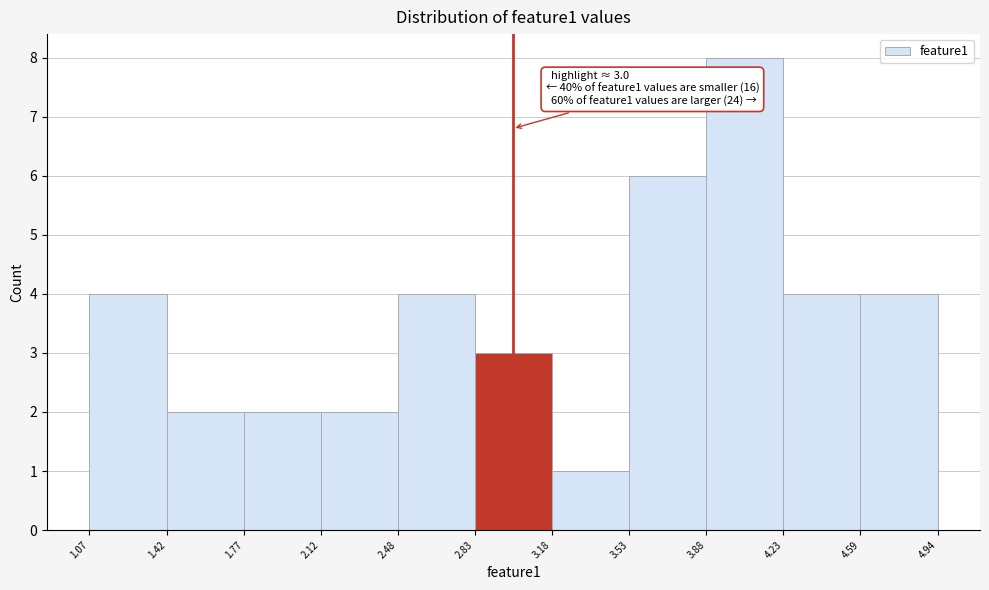

Over which range of the x-axis is the bar tallest?

3.88 to 4.23